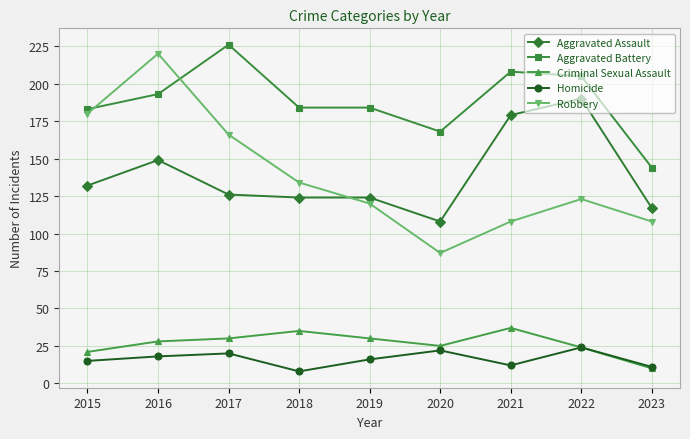

Read the Aggravated Battery value at 2023, to the nearest 10.

140